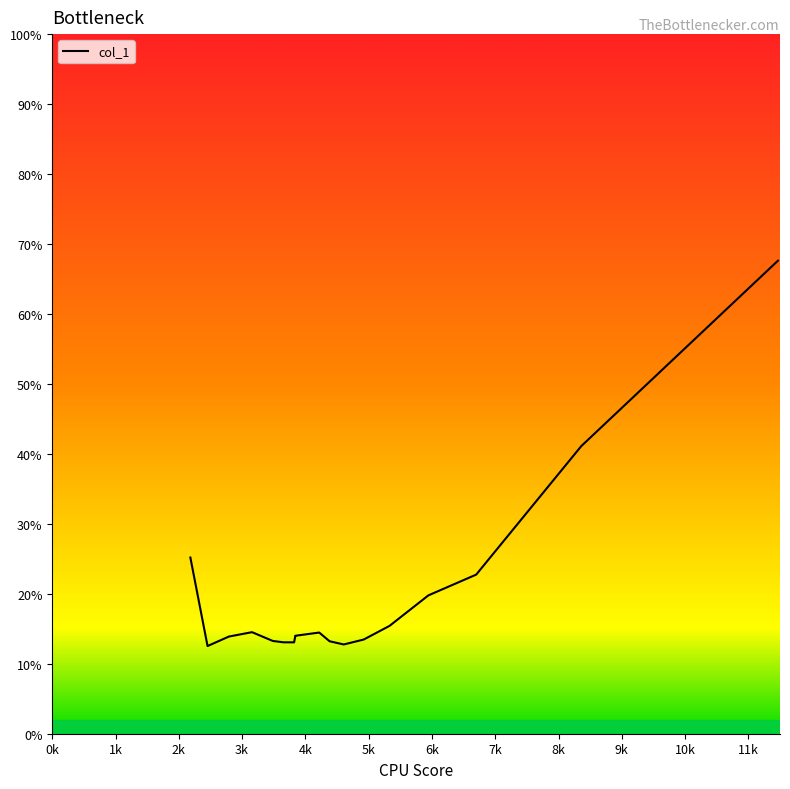

Reading left to right, transcribe all the data shown in this chart.

2182.9=25.2	2454.44=12.5	2791.98=13.9	3157.43=14.5	3485.17=13.3	3653.14=13.1	3822.03=13.1	3839.63=13.9	3839.63=14.0	3839.63=14.0	4219.08=14.5	4382.61=13.2	4606.16=12.8	4921.67=13.5	5329.61=15.4	5944.29=19.8	6699.47=22.7	8359.28=41.1	11468.2=67.6